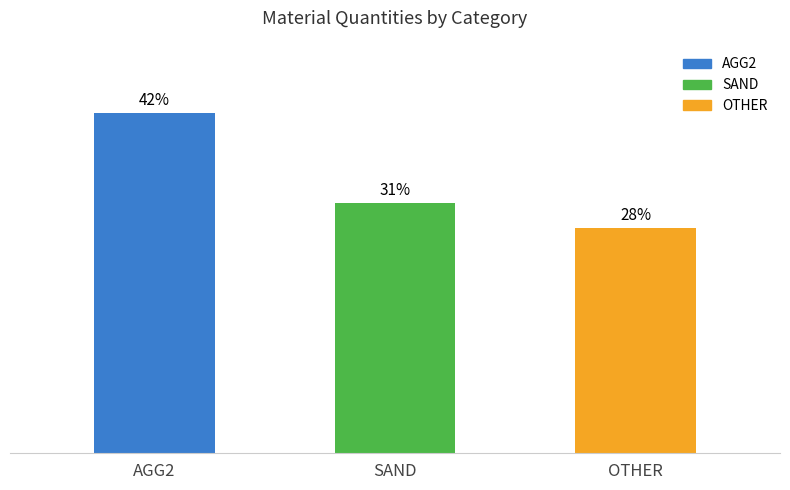

What is the ratio of the value at OTHER to the value at AGG2?

0.7